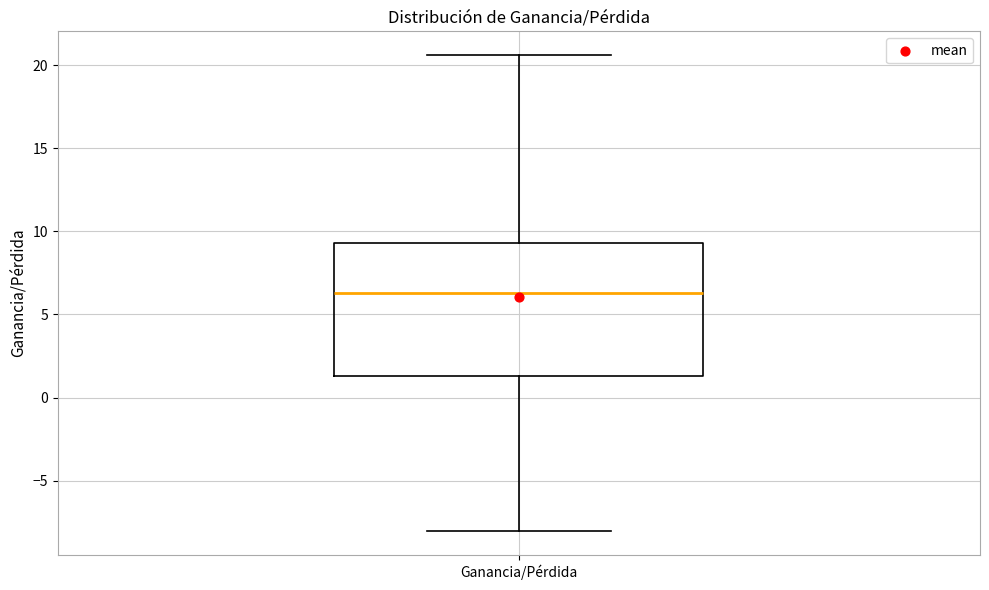

Transcribe this box plot: give where the median line is, the range the box spans, and where the two whiskers end, as read against the y-axis. The values are not printed on the chart, so give them approximately, as read against the axis.

median 6.5, box 1.5 to 9.5, whiskers -8.0 to 20.5